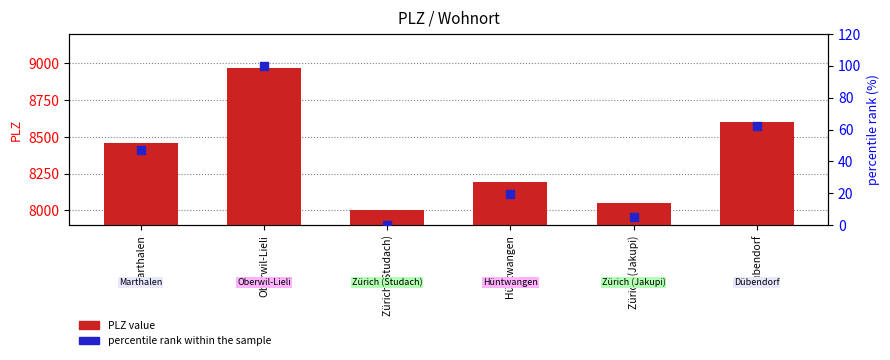

Which series reaches the minimum Y coordinate?

percentile rank within the sample